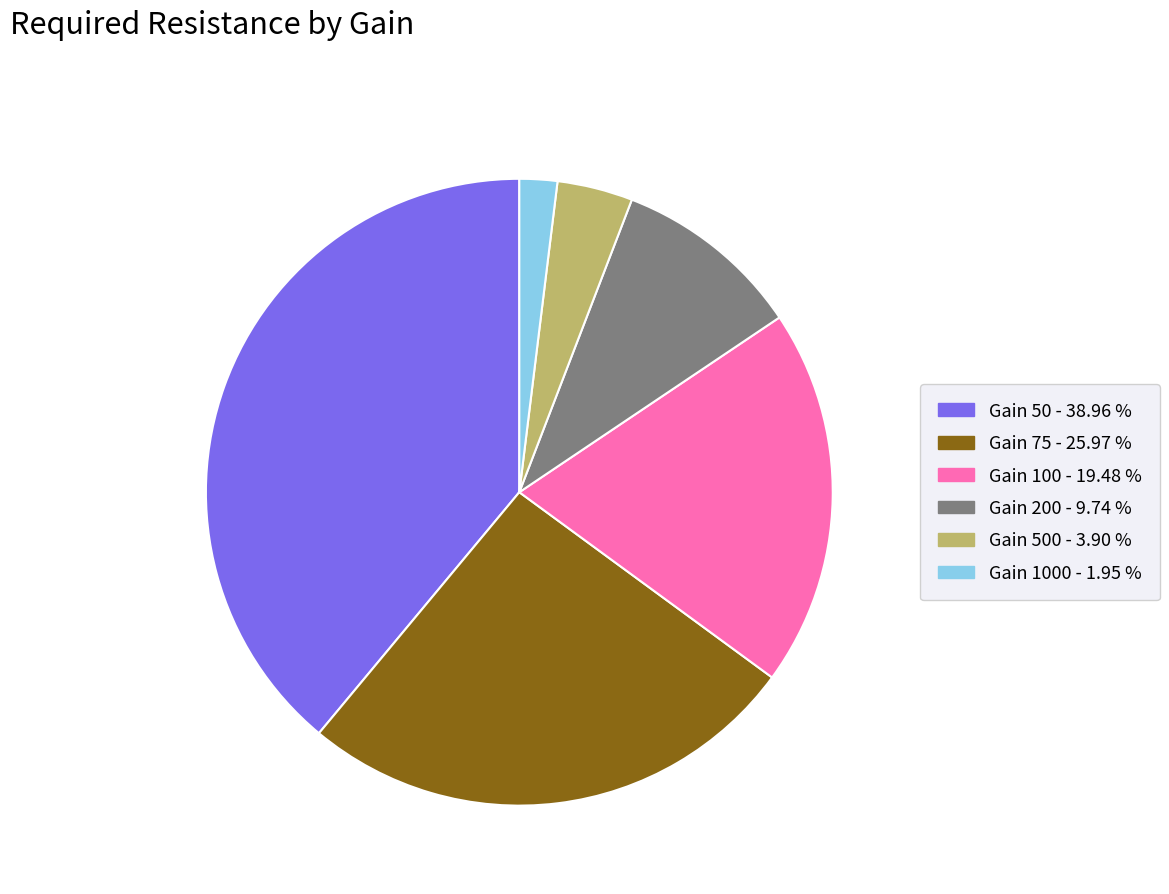

Is there a majority slice in this chart?

No